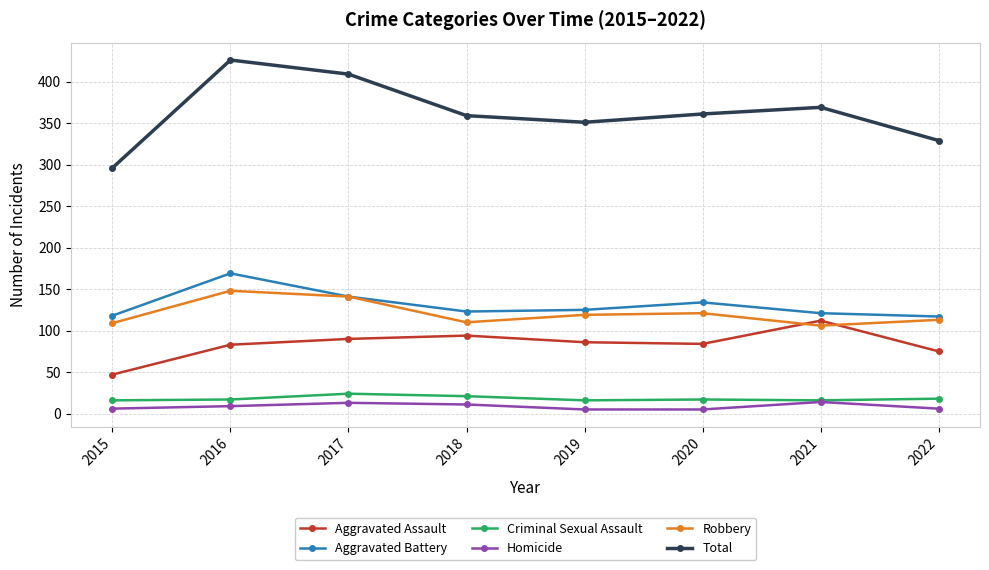

Count the number of categories in the chart.

8